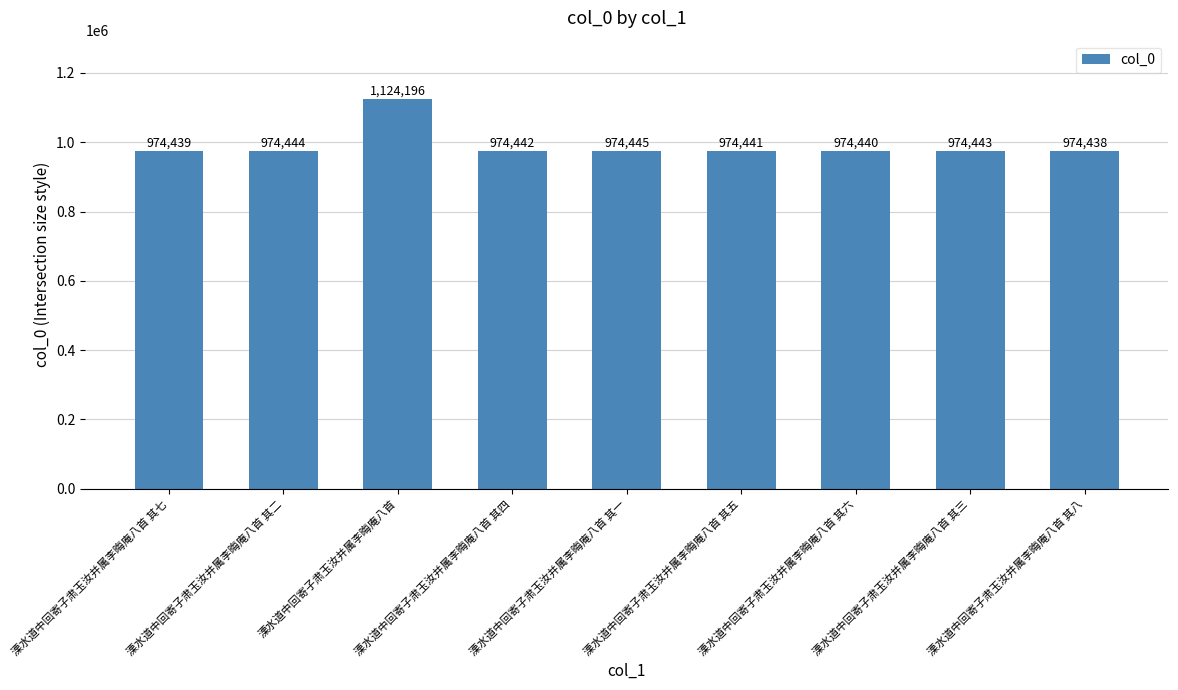

At which category does the chart reach its minimum across all series?

溧水道中回寄子肃玉汝并属李晦庵八首 其八